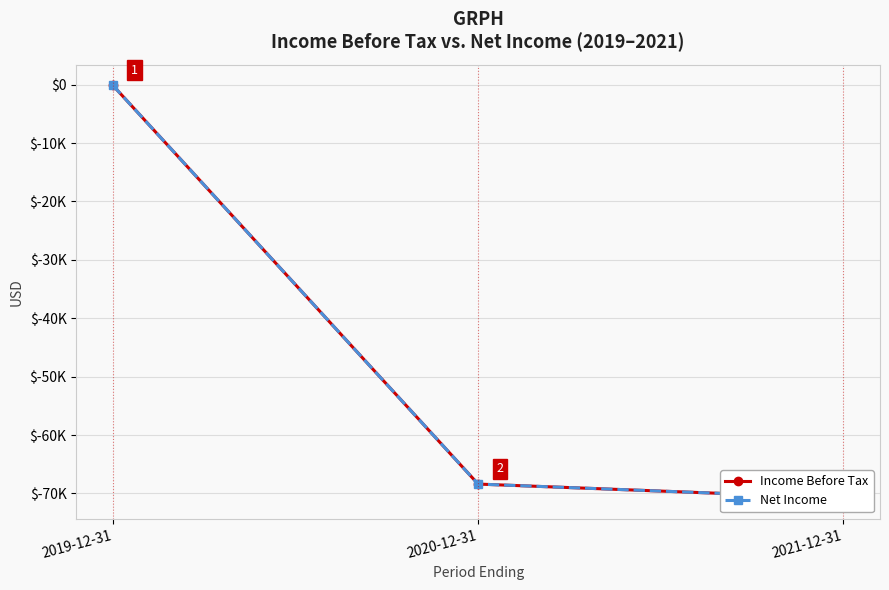

At which label does Income Before Tax reach its peak?

2019-12-31